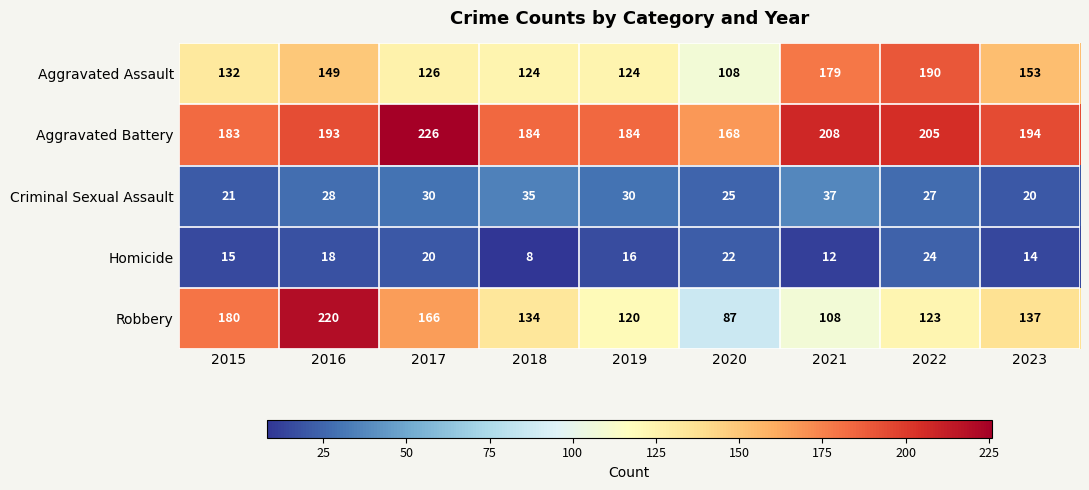

List the series in order of their peak value, lowest first.

Homicide, Criminal Sexual Assault, Aggravated Assault, Robbery, Aggravated Battery